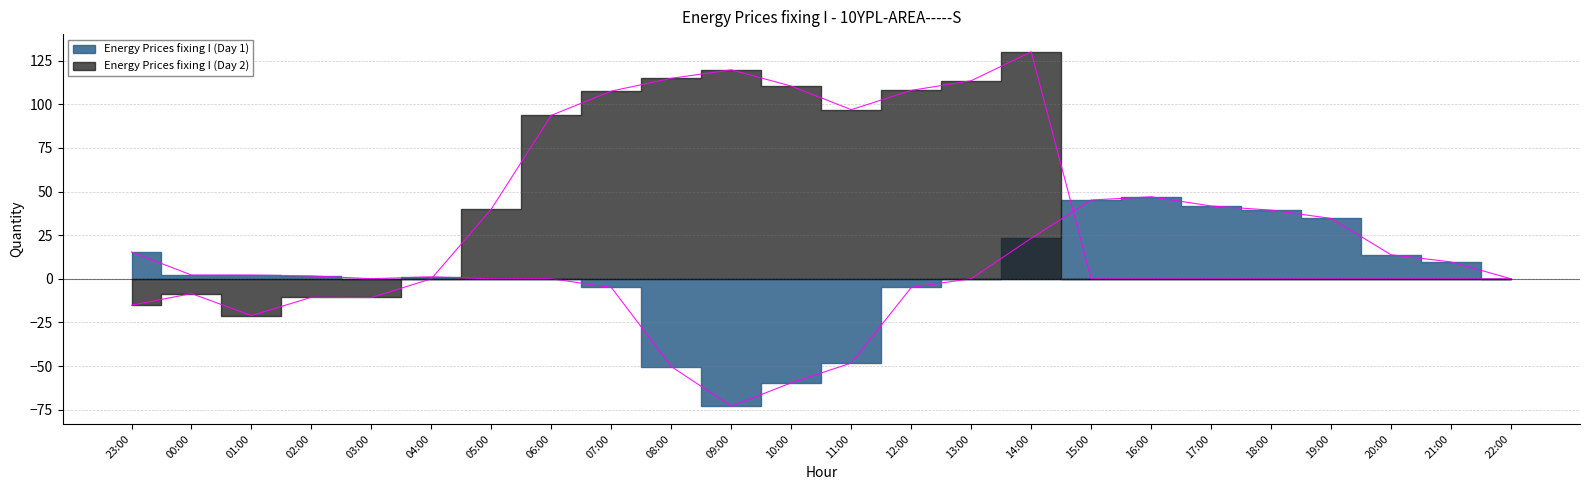

What is the maximum value for Energy Prices fixing I (Day 2)?

130.1